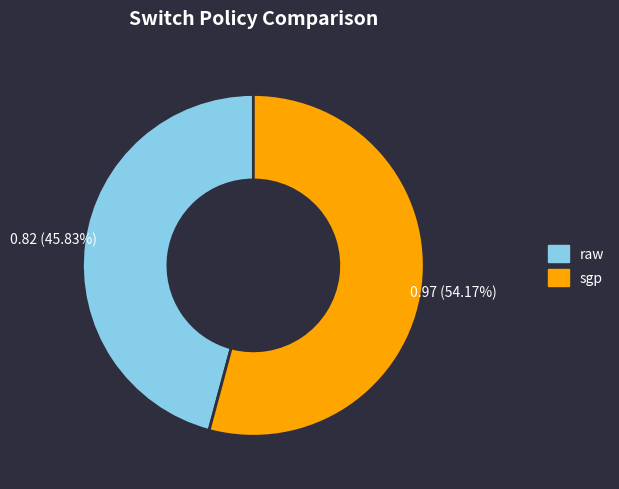

Does sgp account for over 50% of the chart?

Yes